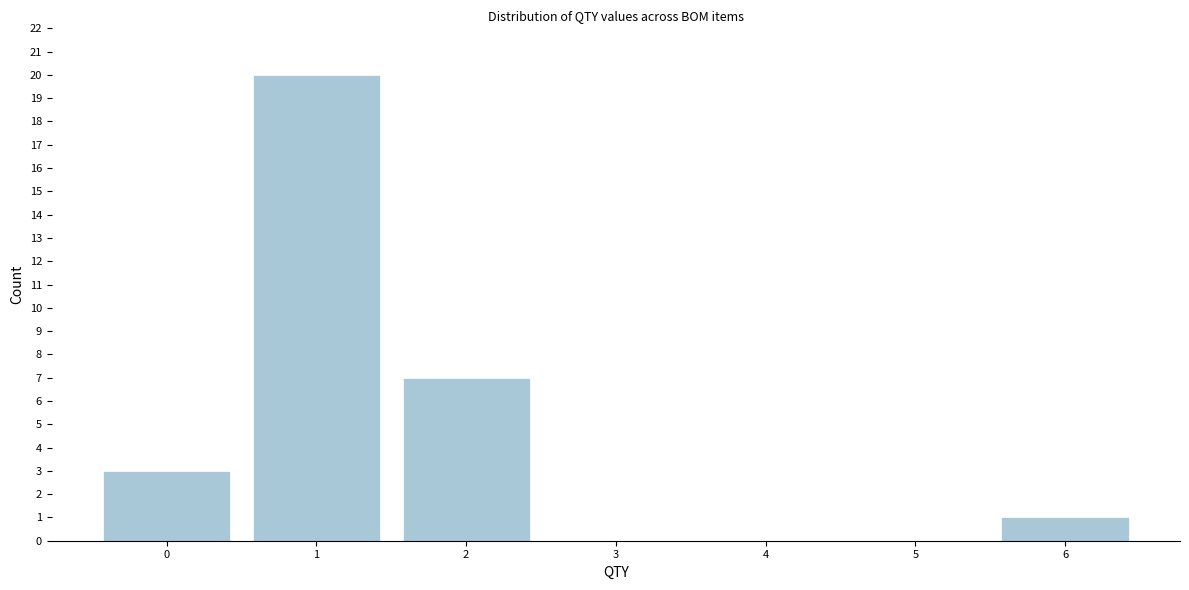

Reading right to left, list all the values displayed in this chart.

6=1	5=0	4=0	3=0	2=7	1=20	0=3